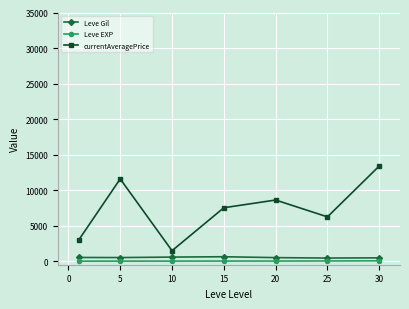

How many data points does each series have?

7